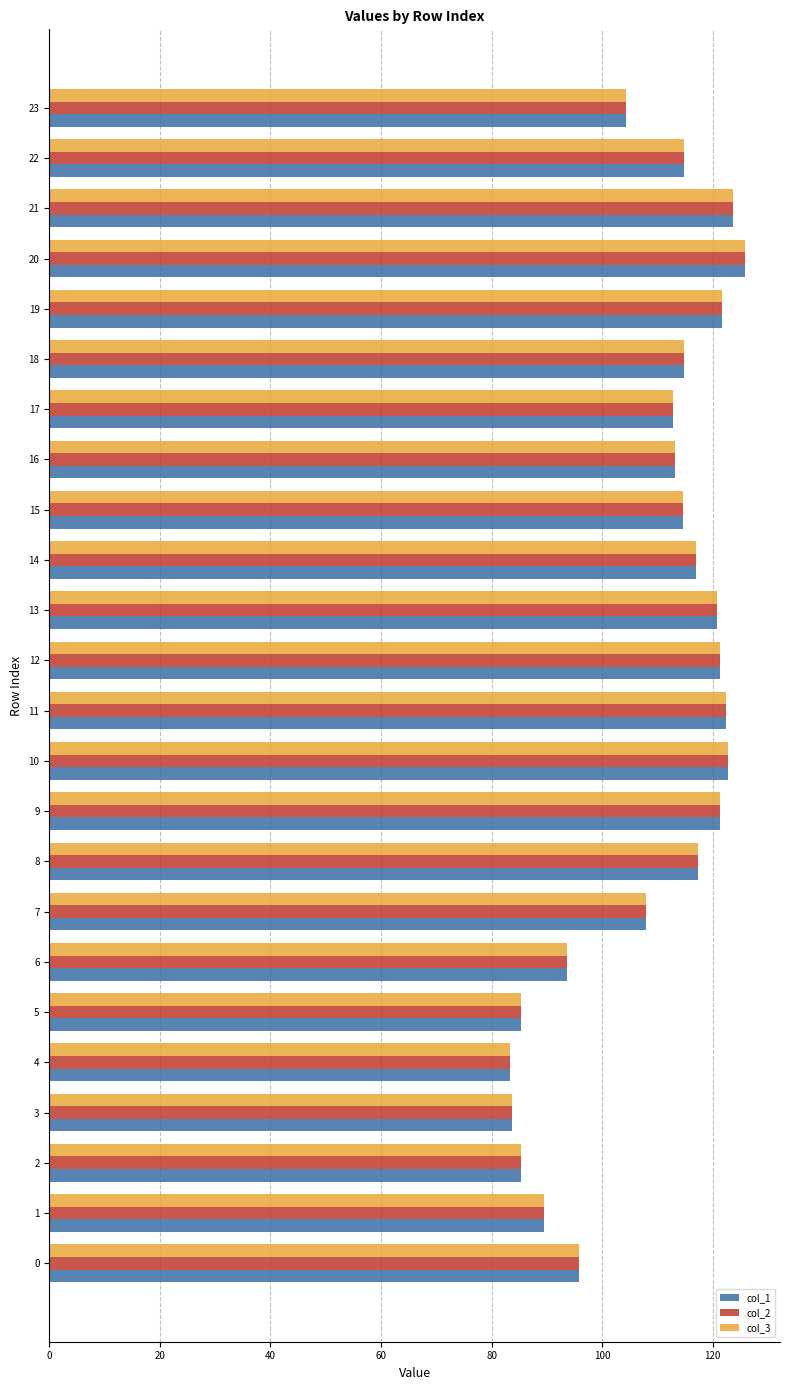

What is the maximum value for col_3?

125.9